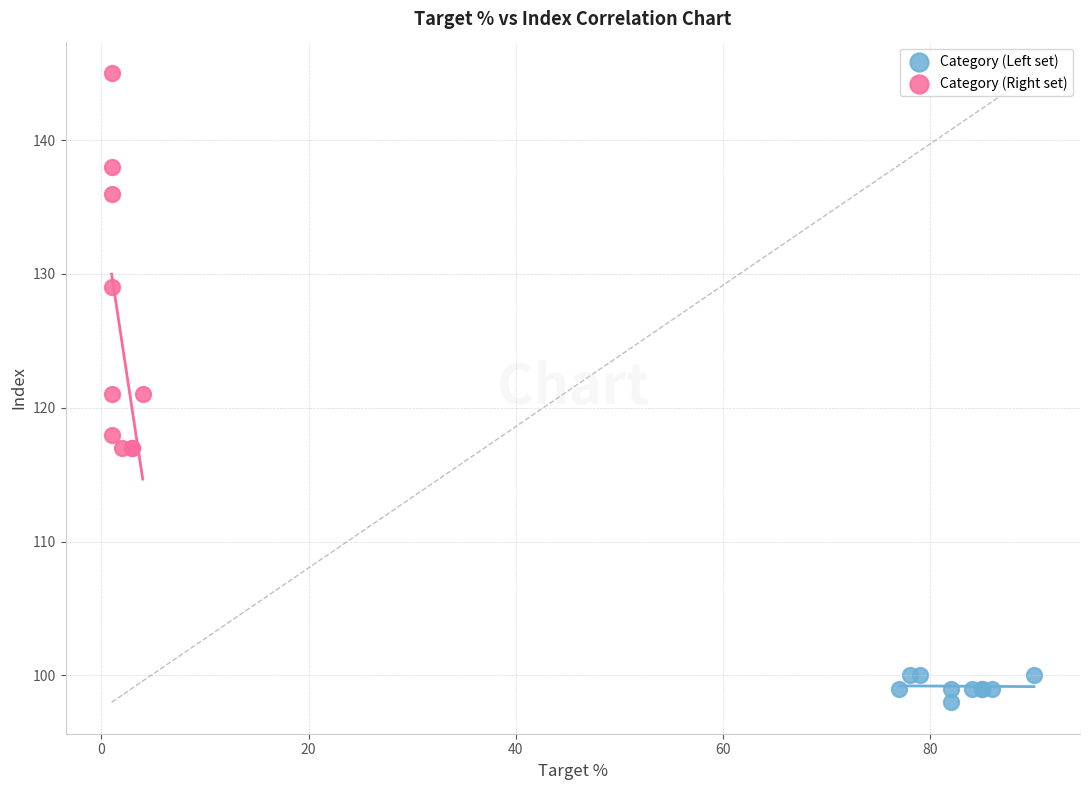

Which series contains the highest Y value?

Category (Right set)